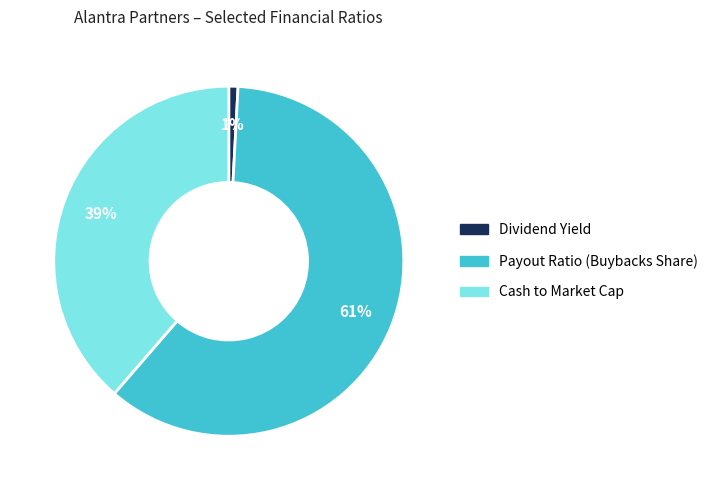

Does any single category account for the majority?

Yes